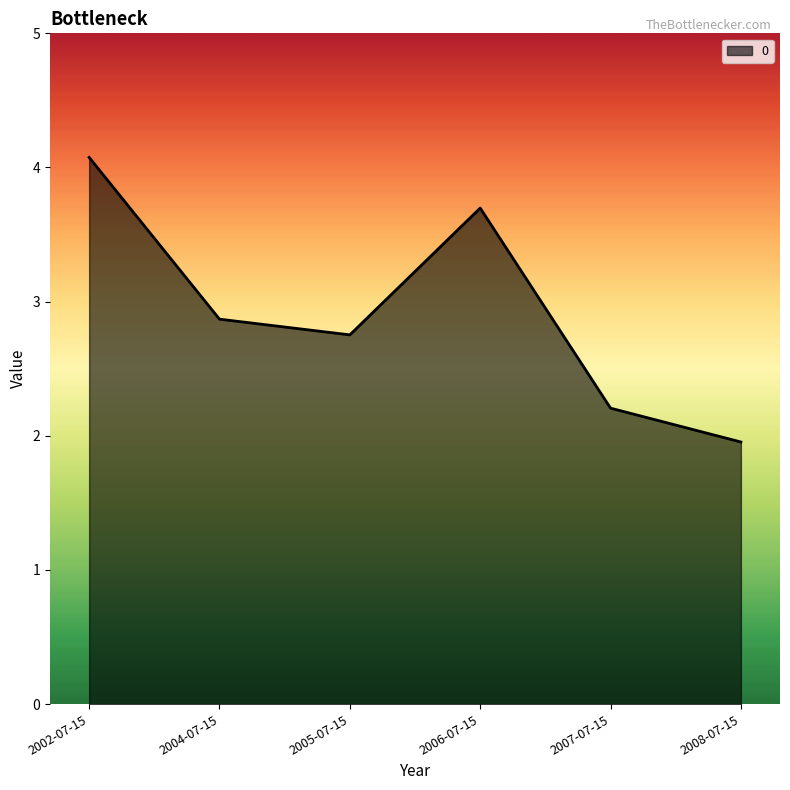

Approximately how many times larger is the value at 2008-07-15 compared to 2005-07-15?

0.7